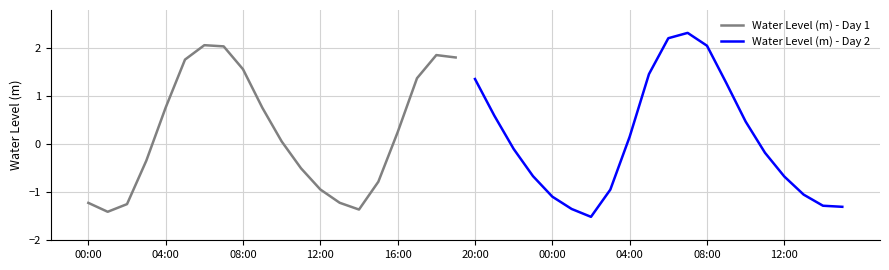

Where does the Water Level (m) - Day 2 series first go above 0?

20:00